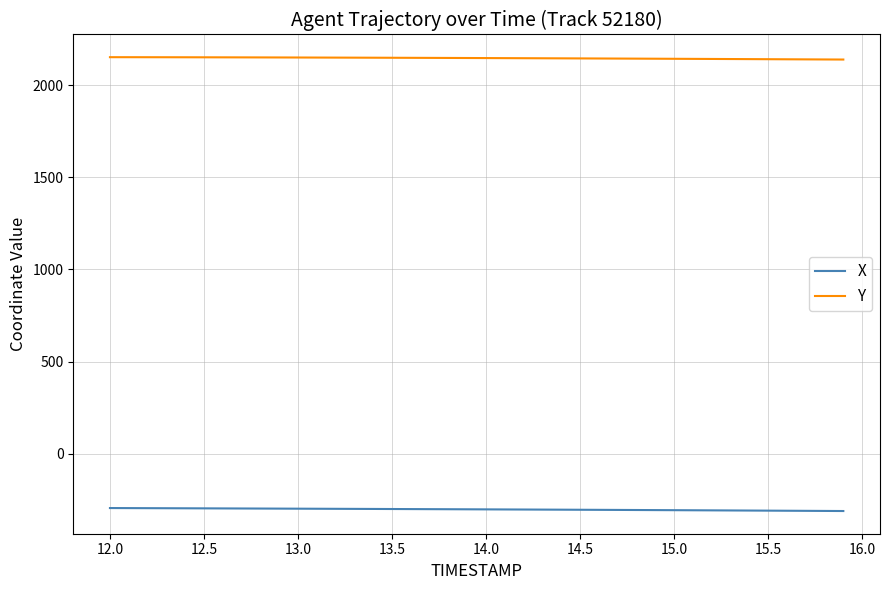

Which series has the largest total across all categories?

Y